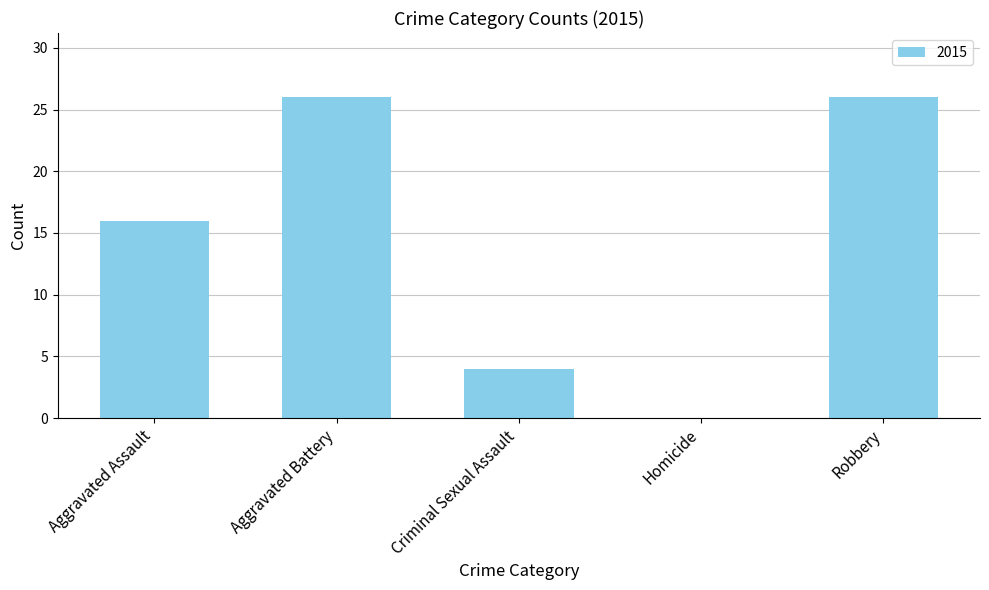

What is the sum of the values at Aggravated Assault and Robbery?

42